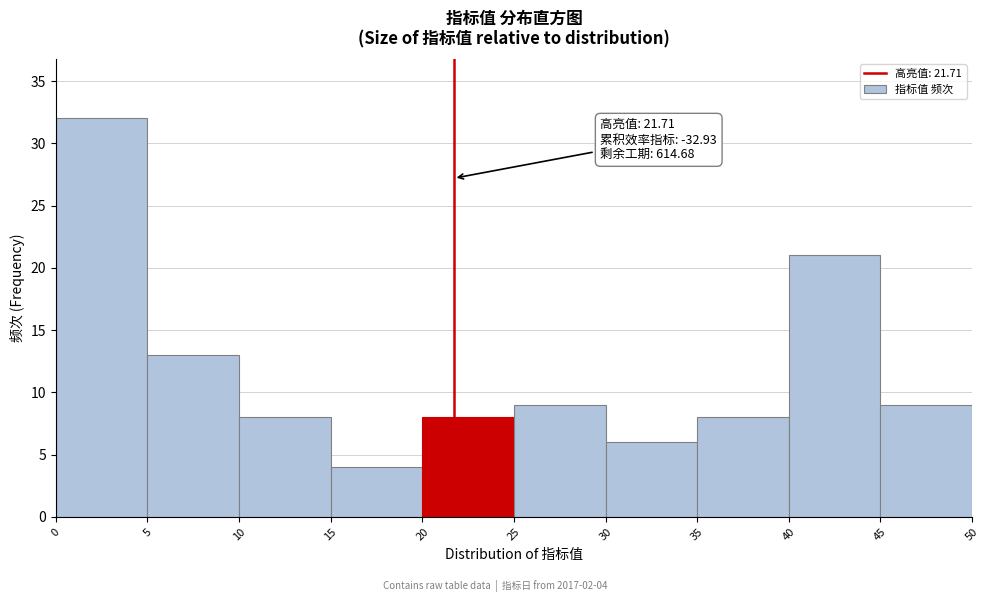

Over which range of the x-axis is the bar tallest?

0 to 5